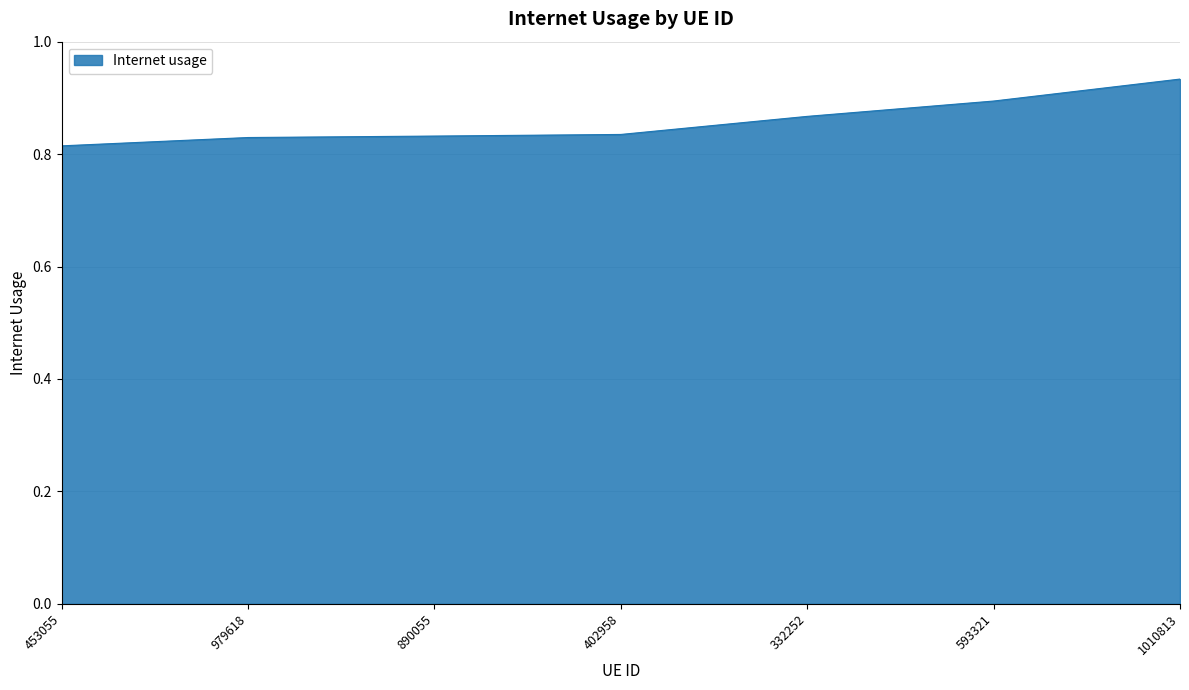

Which label corresponds to the largest value in the chart?

1010813